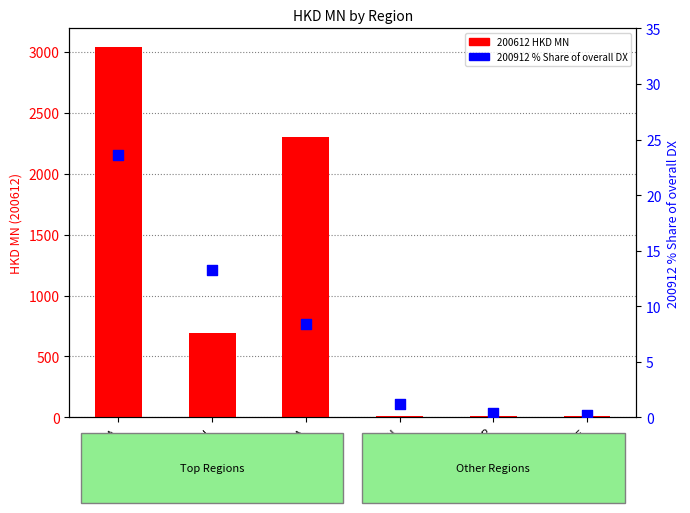

Which series reaches the minimum Y coordinate?

200912 % Share of overall DX